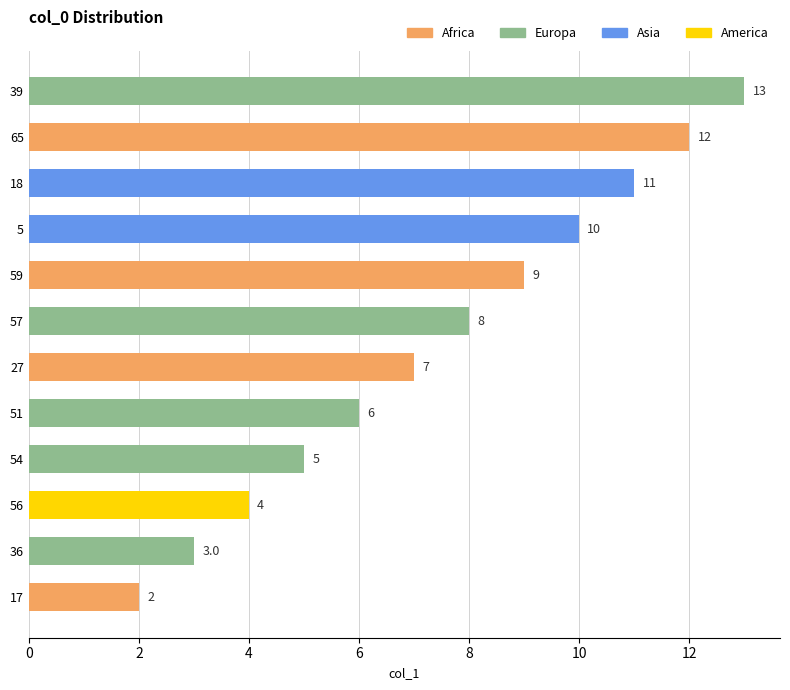

True or false: the data shows 9 at 54.

False